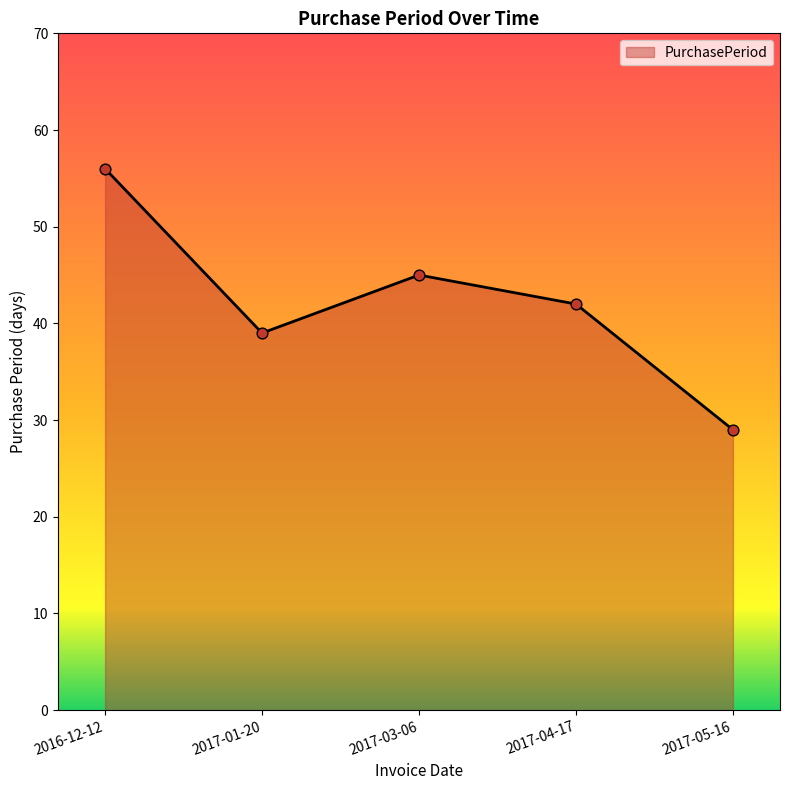

Approximately how many times larger is the value at 2017-05-16 compared to 2017-04-17?

0.7